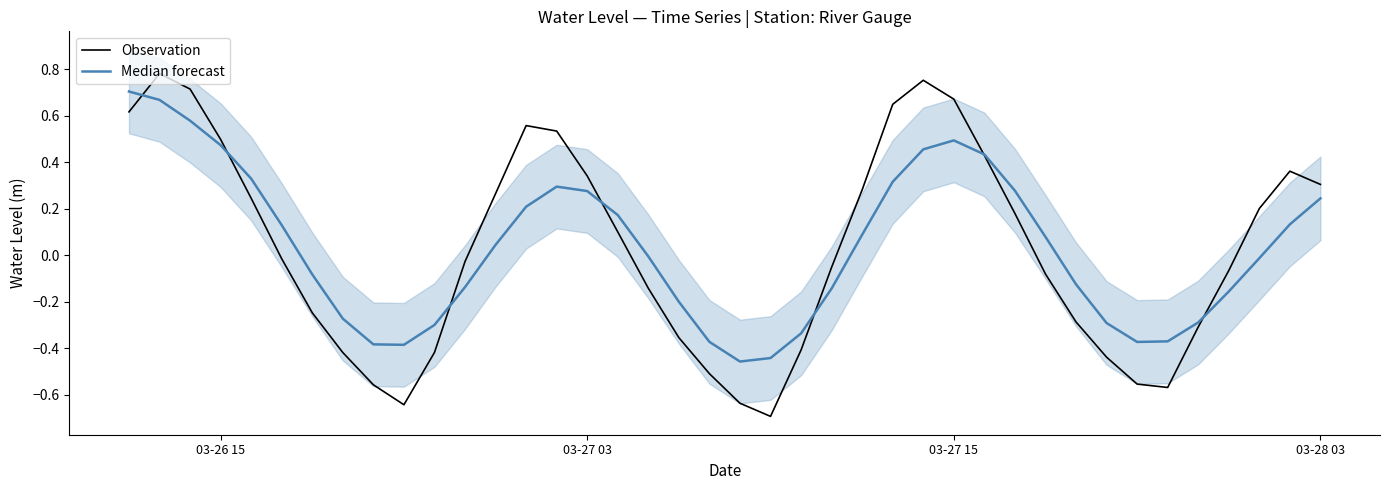

Does the chart have visible grid lines?

No